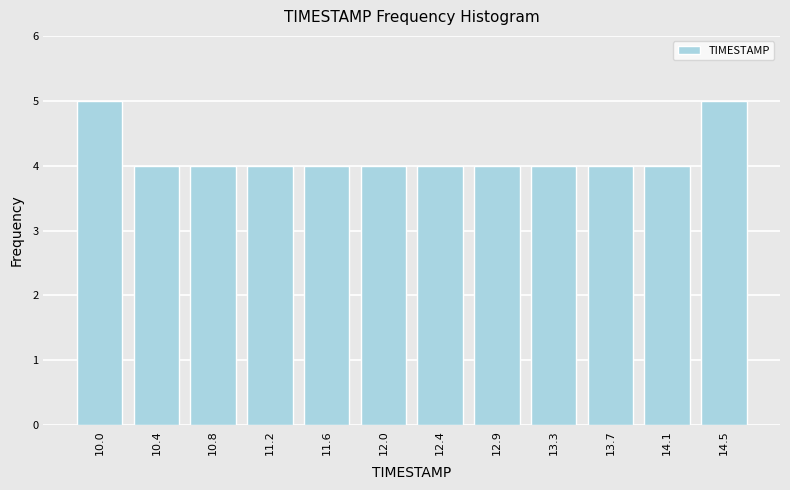

Reading left to right, transcribe all the data shown in this chart.

5	4	4	4	4	4	4	4	4	4	4	5